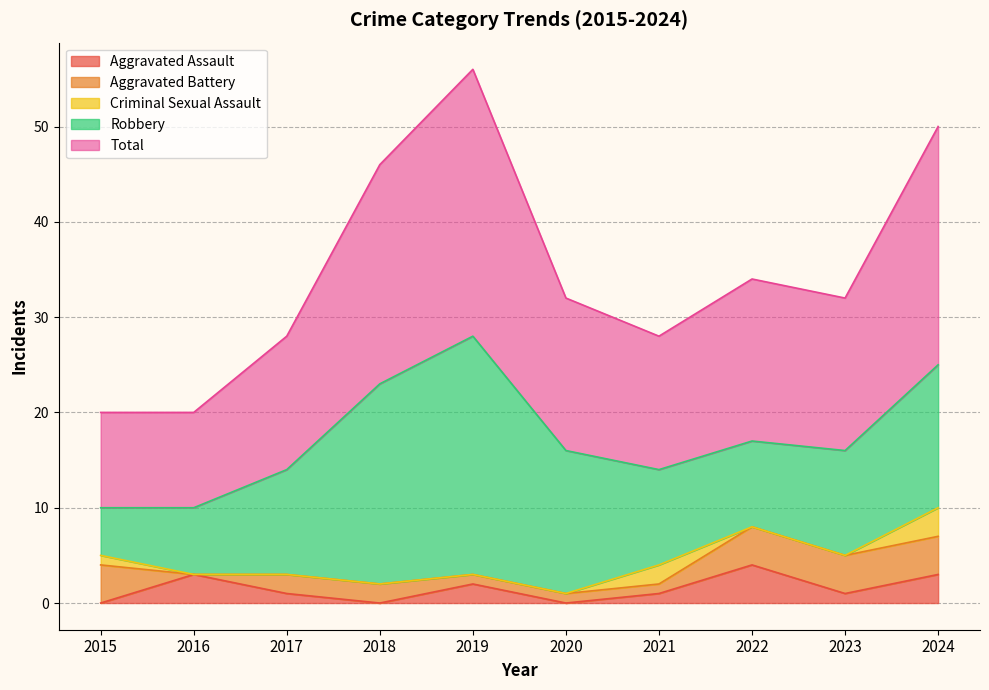

Count the number of data series in this chart.

5